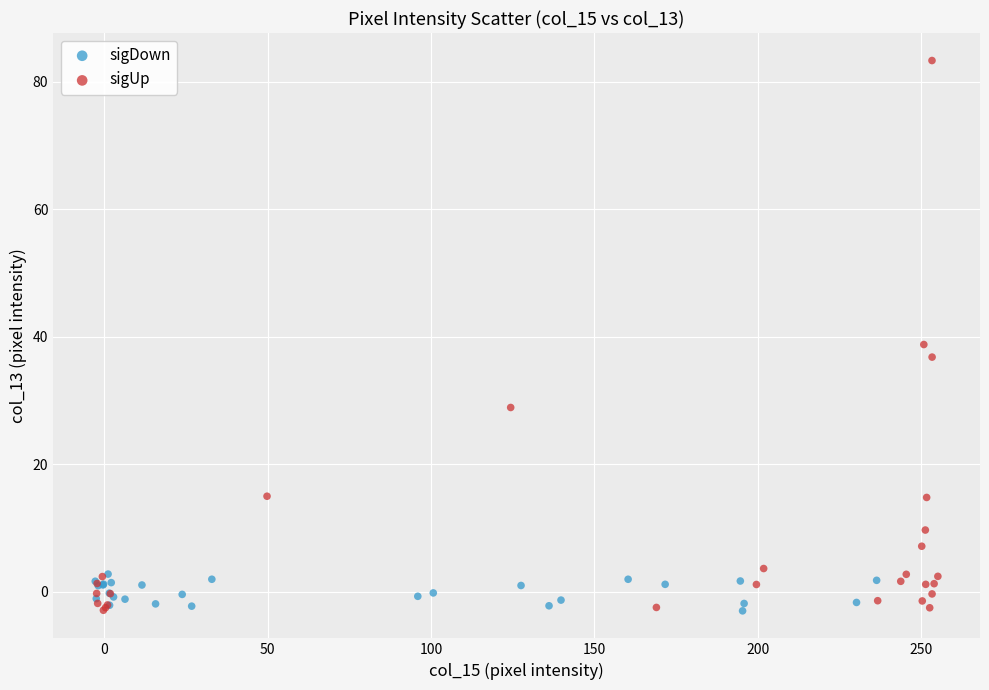

Which series contains the highest Y value?

sigUp